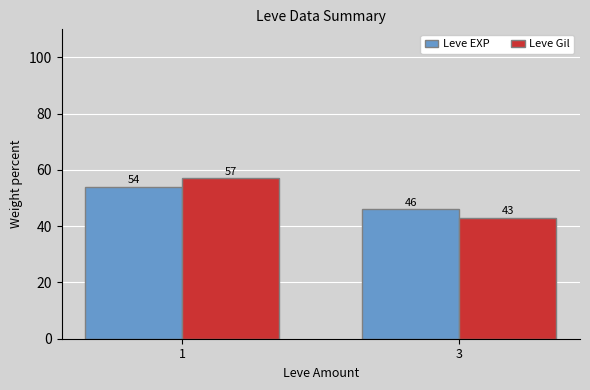

The value of Leve Gil at 1 is 89. True or false?

False